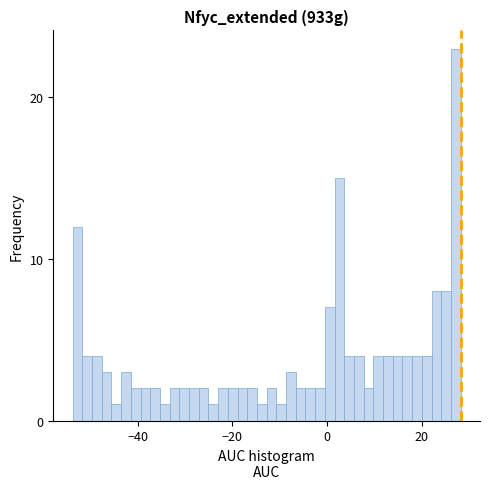

Around what value on the x-axis is the tallest bar? Give the approximate position of its centre, as read against the axis.

28